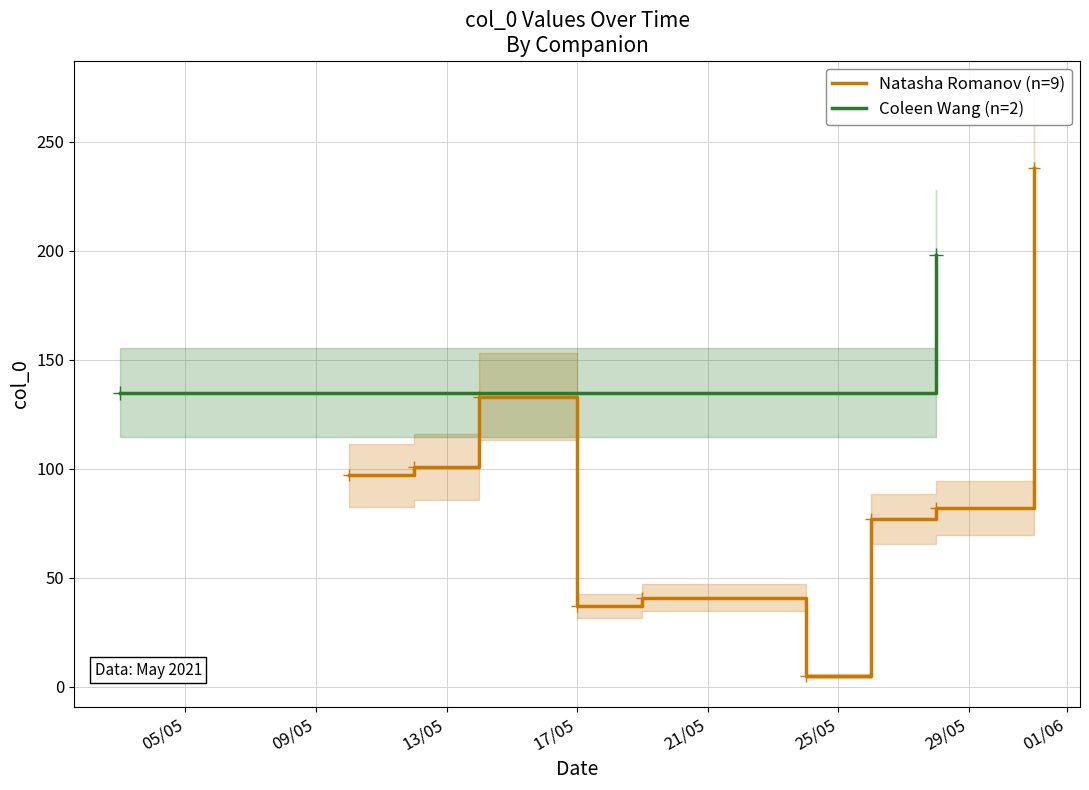

What is the ratio of the value at 19/05/2021 to the value at 24/05/2021?

8.2